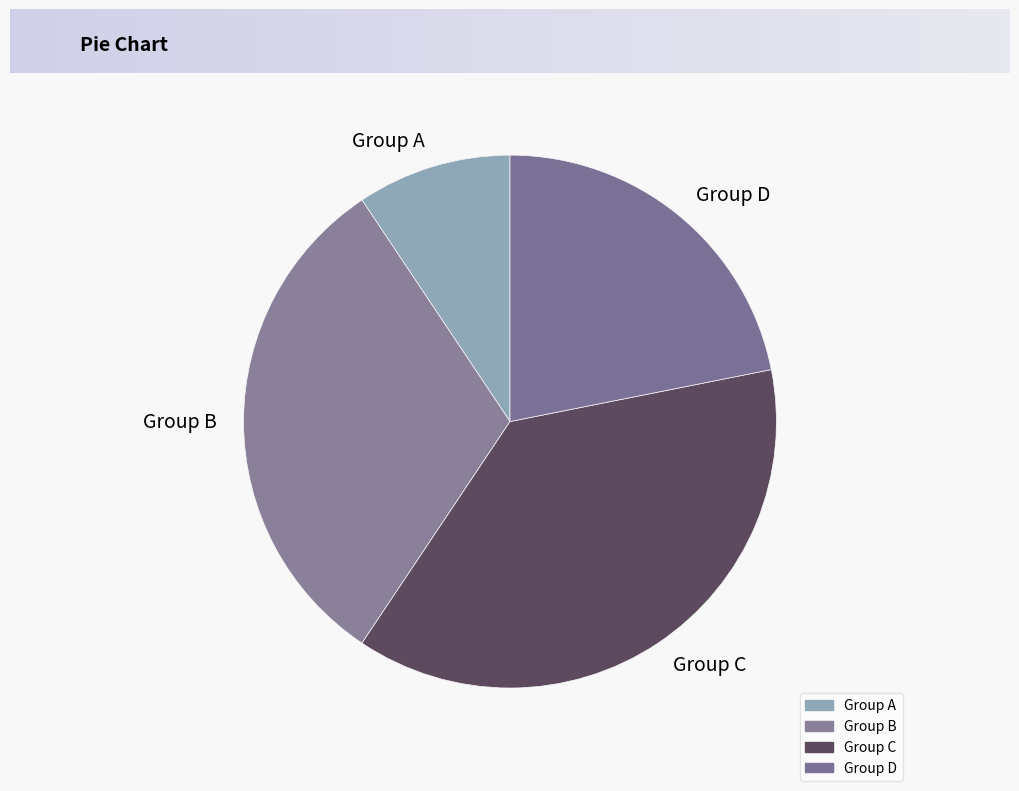

True or false: Group C accounts for 32% of the total.

False